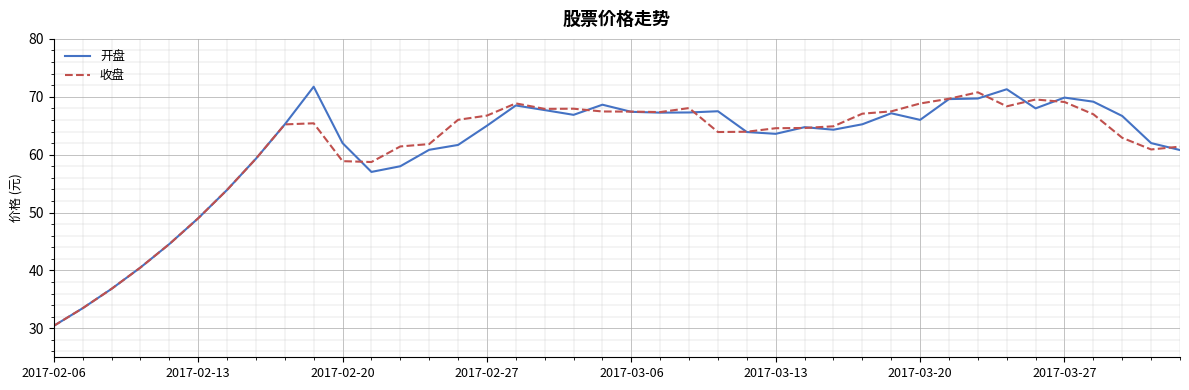

How many series are shown in this chart?

2